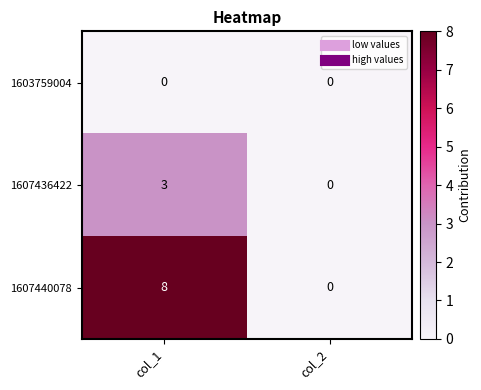

At col_1, list the series in order from smallest to largest.

1603759004, 1607436422, 1607440078